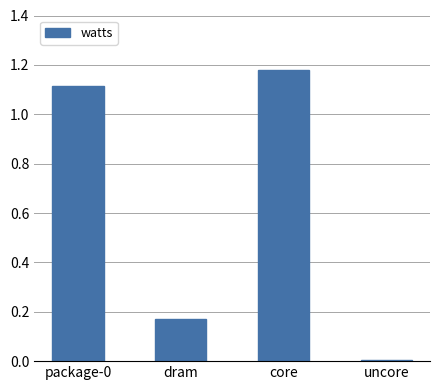

True or false: the data shows 2.1 at core.

False